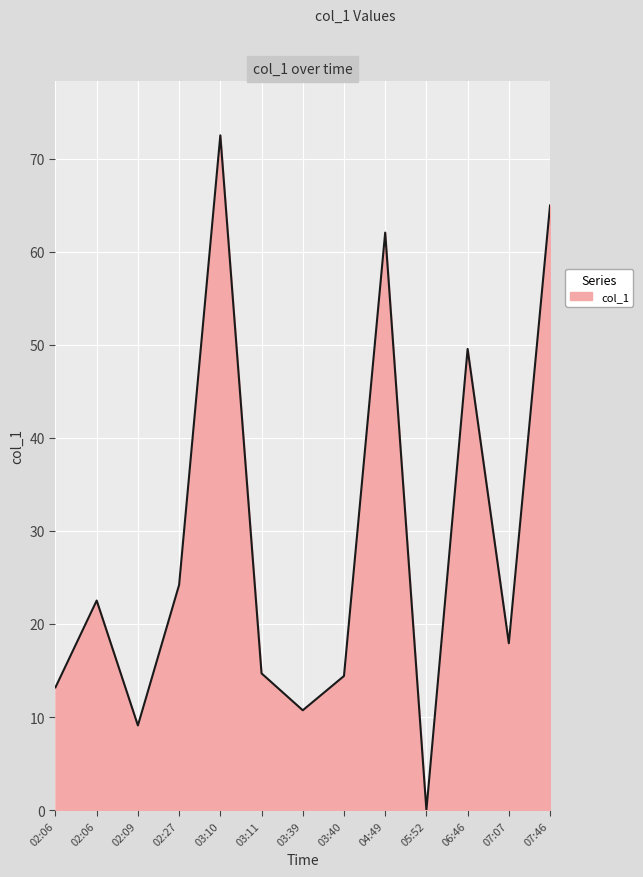

Reading left to right, list all the values displayed in this chart.

02:06=13.2	02:06=22.5	02:09=9.1	02:27=24.2	03:10=72.5	03:11=14.7	03:39=10.7	03:40=14.4	04:49=62.0	05:52=0.0	06:46=49.5	07:07=17.9	07:46=65.0